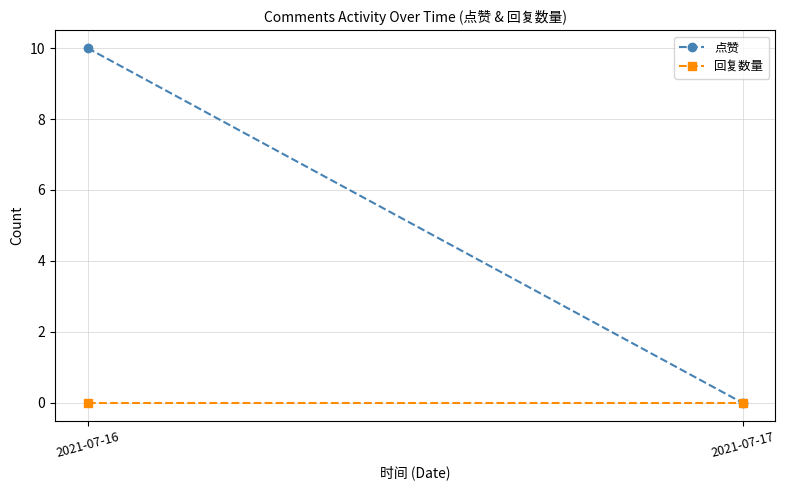

Where is 回复数量 nearest to the value 0?

2021-07-16